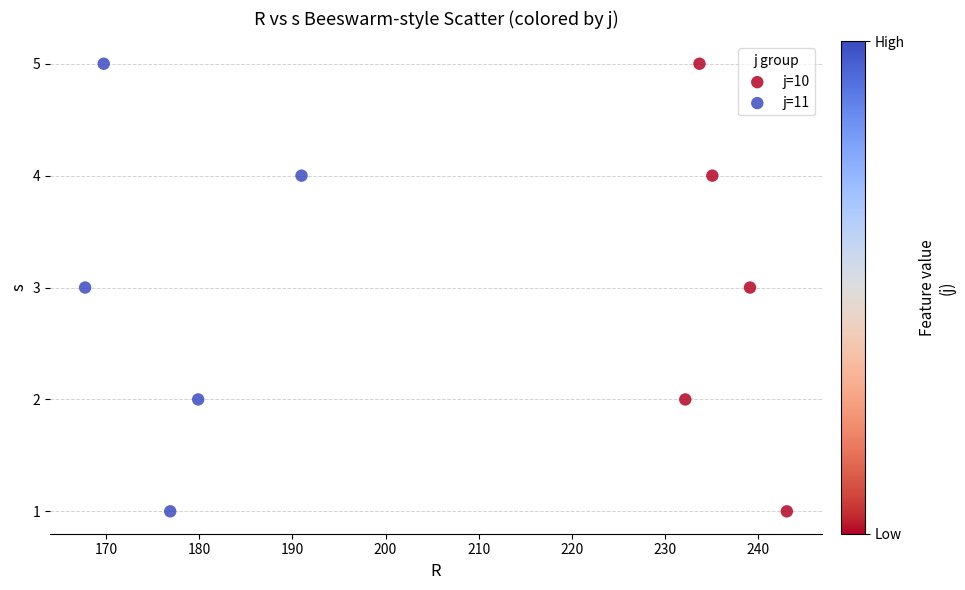

What are all the series names shown in the legend?

j=10, j=11